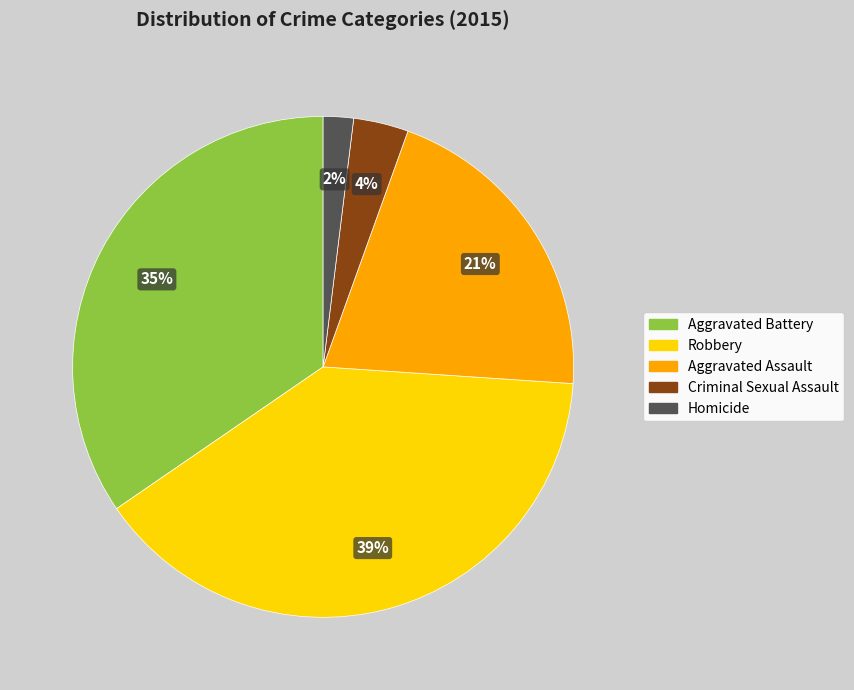

Approximately how many times larger is the value at Aggravated Battery compared to Aggravated Assault?

1.7